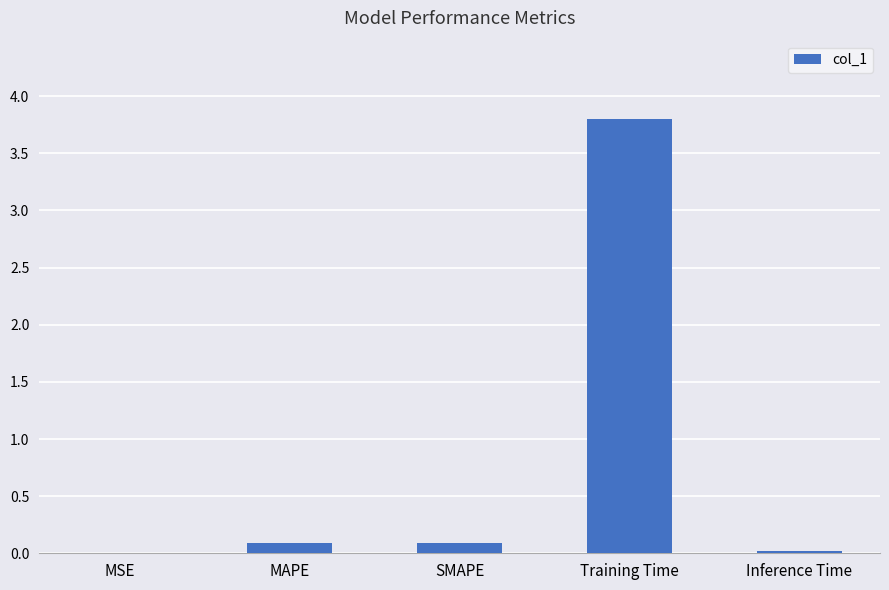

Count the number of data series in this chart.

1